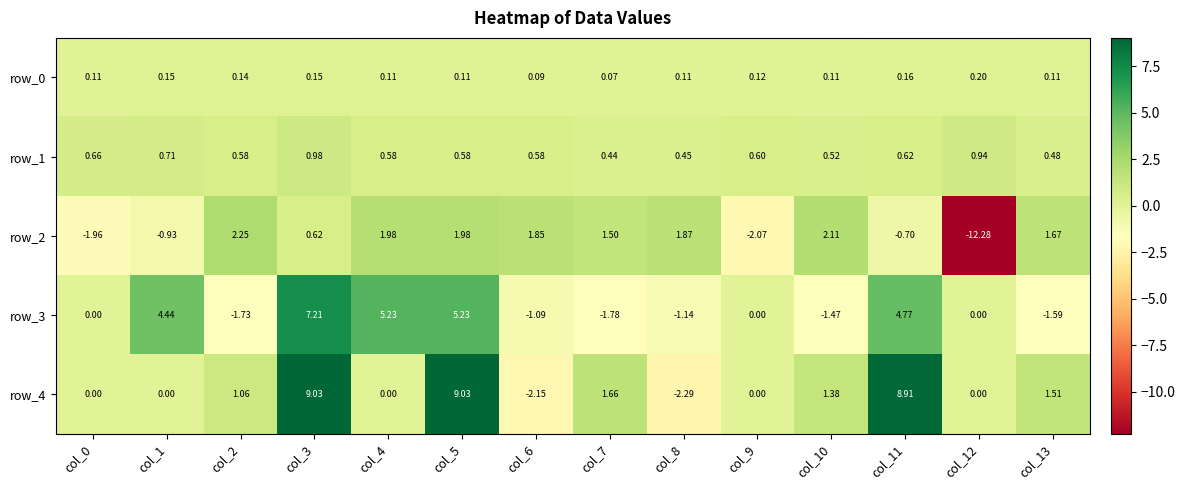

Count the number of categories in the chart.

14